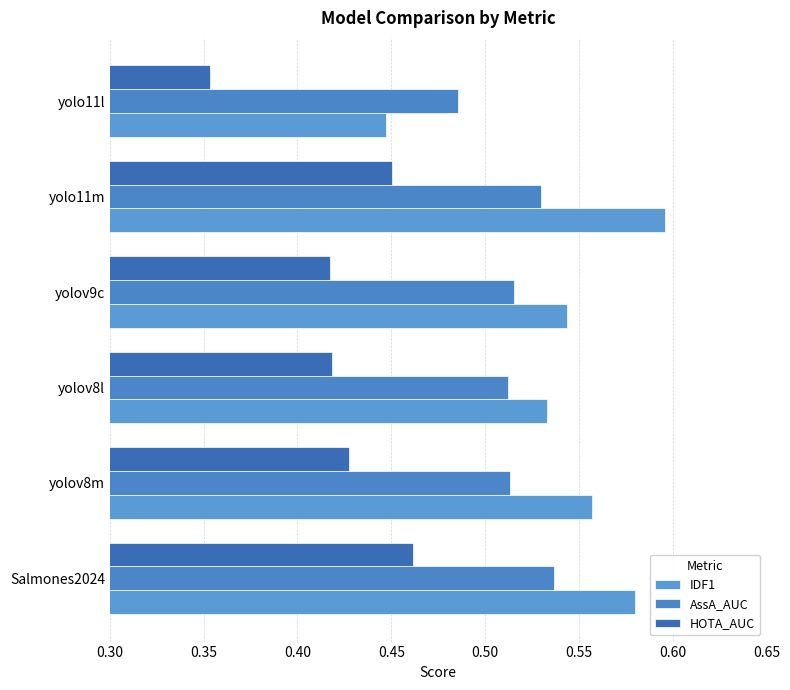

How many categories are shown in the chart?

6